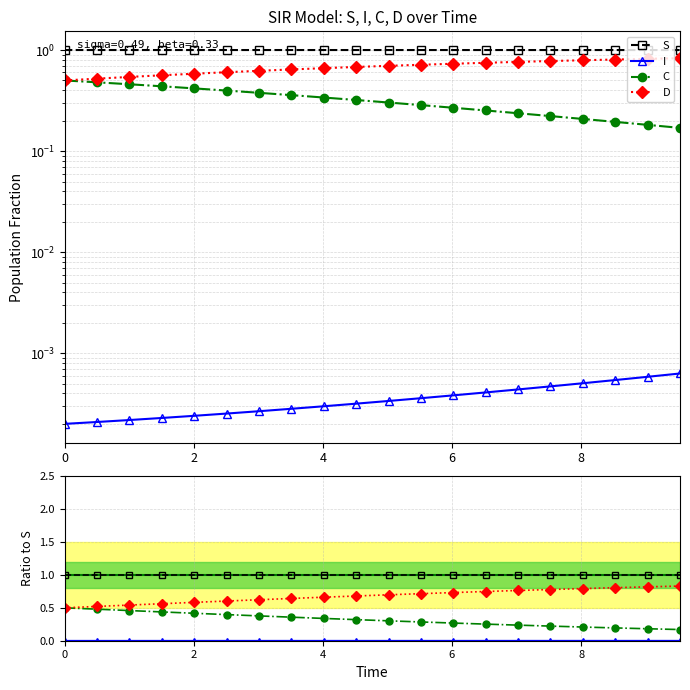

Which series has the largest total across all categories?

S